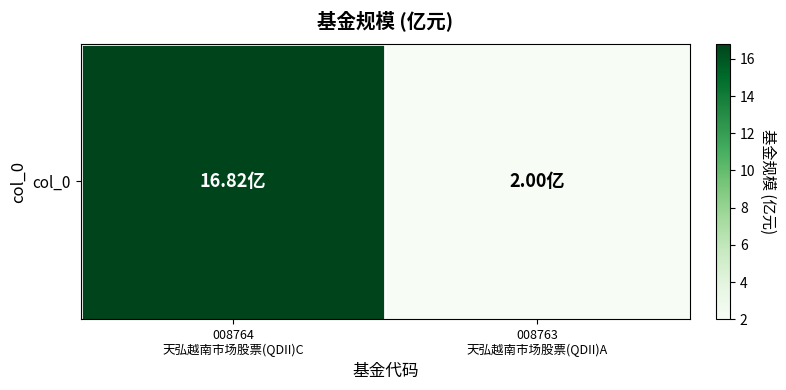

At which label does the data first exceed 16?

008764
天弘越南市场股票(QDII)C